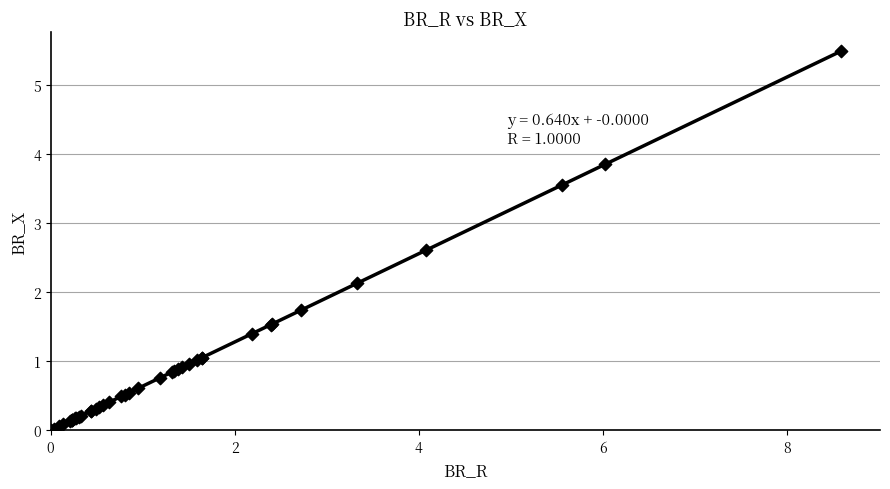

What Y value in the scatter plot is closest to 2?

2.1